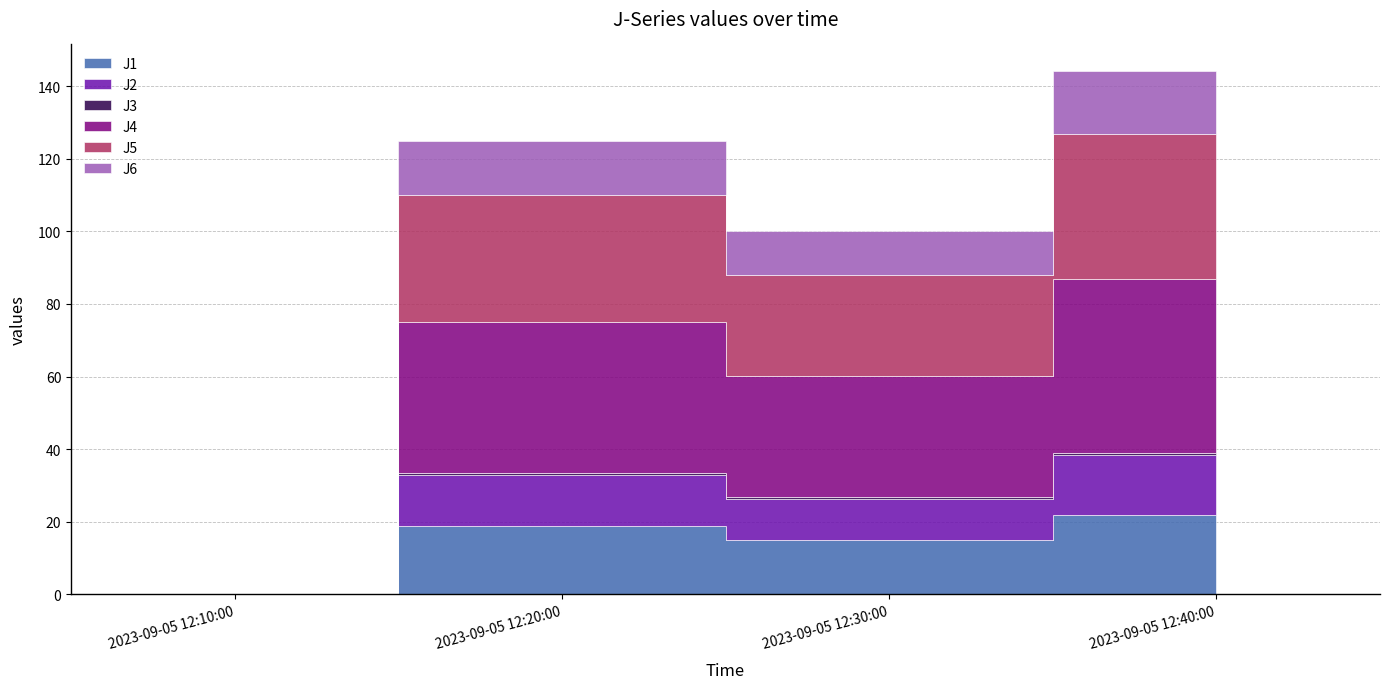

The J2 series shows 21.5 at 2023-09-05 12:20:00. True or false?

False